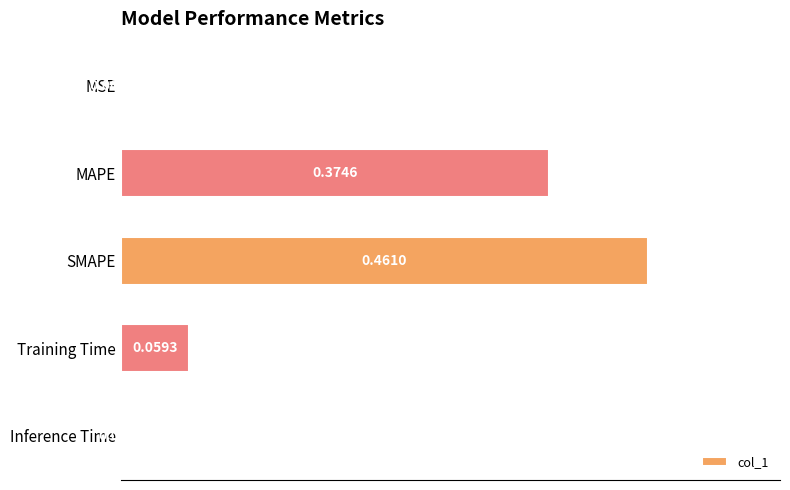

What is the sum of all values?

0.9